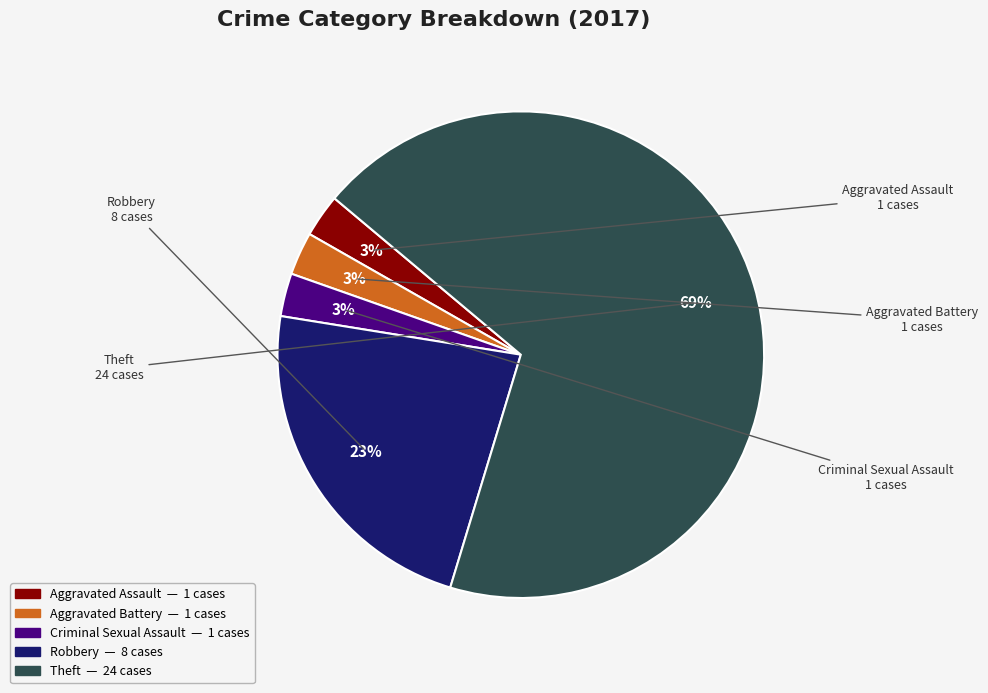

Is there any slice that represents more than half of the pie?

Yes